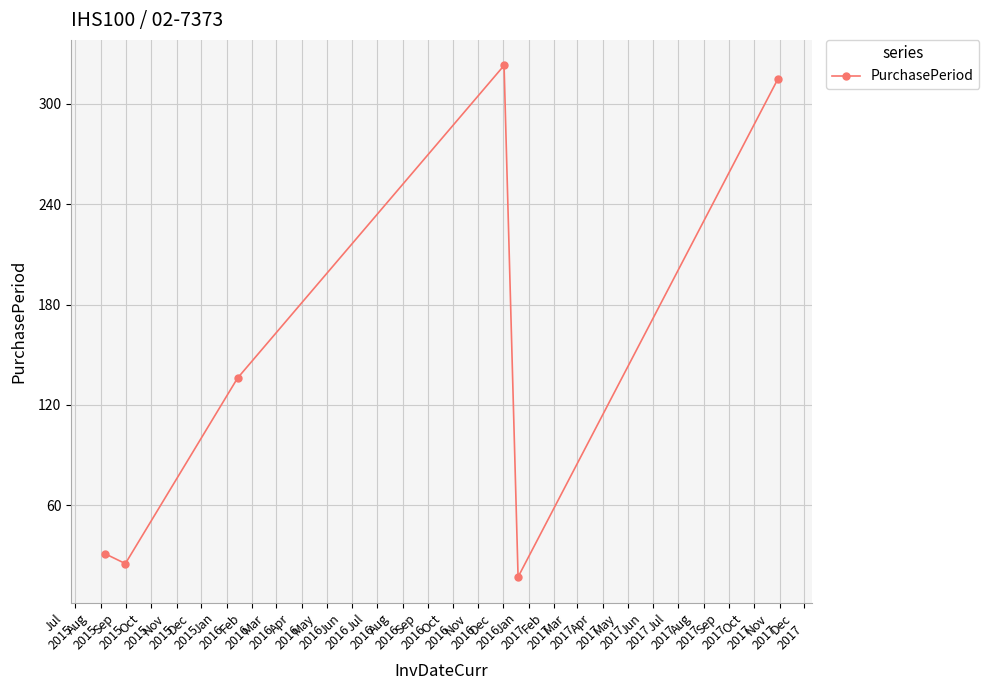

How many points are higher than both their immediate neighbors (excluding endpoints)?

1